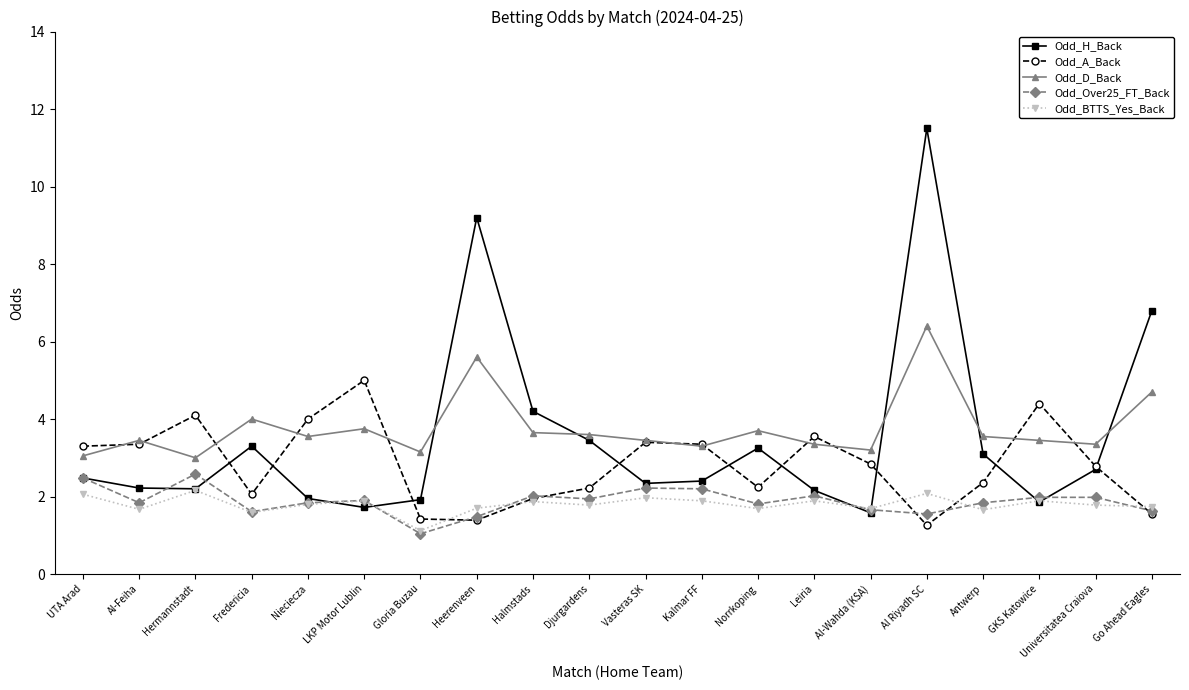

What is the label of the 2nd point from the right?

Universitatea Craiova